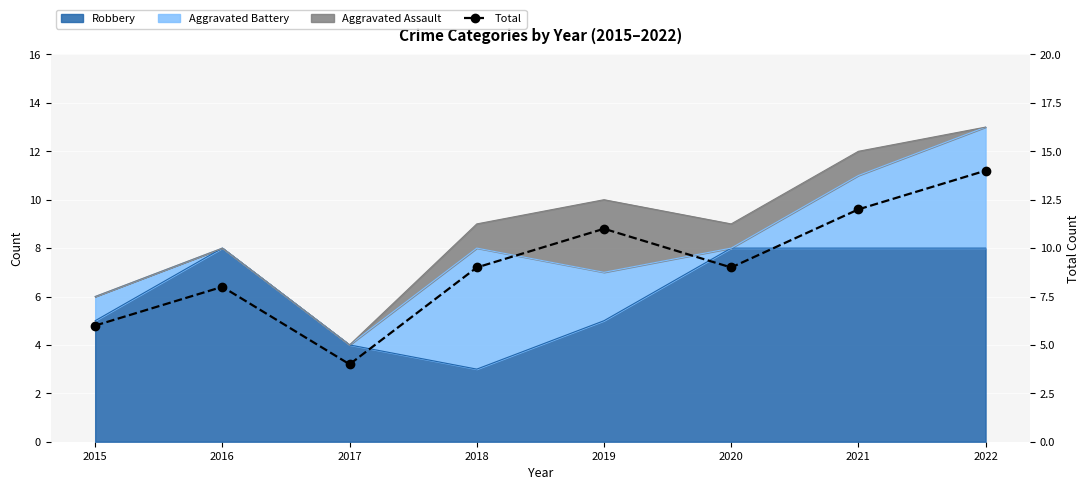

Reading left to right, transcribe all the data shown in this chart.

2015=6	2016=8	2017=4	2018=9	2019=11	2020=9	2021=12	2022=14